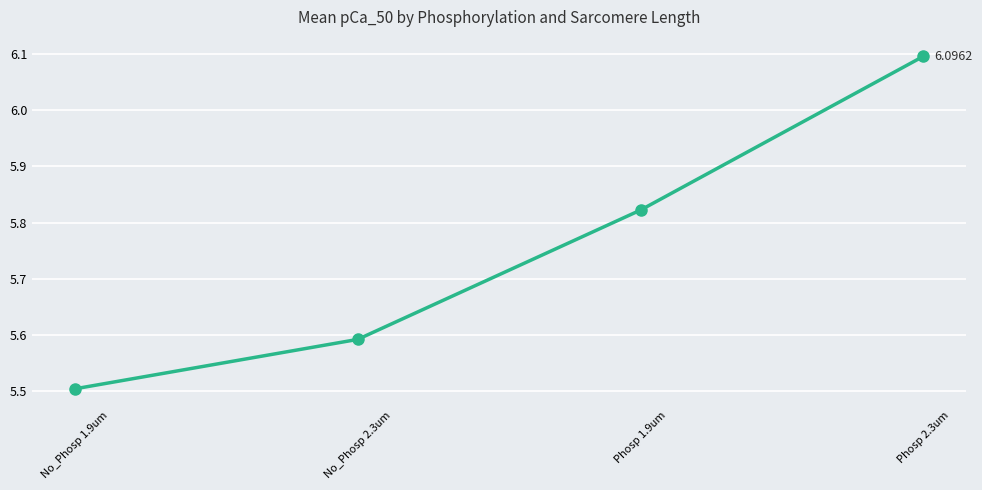

At which category does the chart reach its minimum across all series?

No_Phosp 1.9um